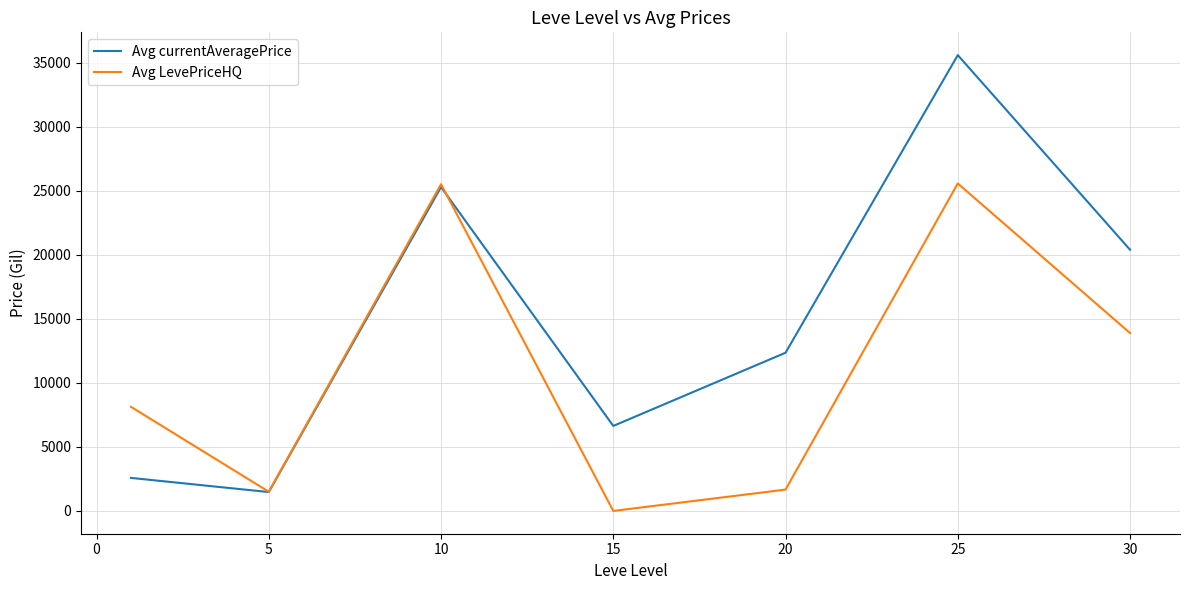

Which series has the largest total across all categories?

Avg currentAveragePrice